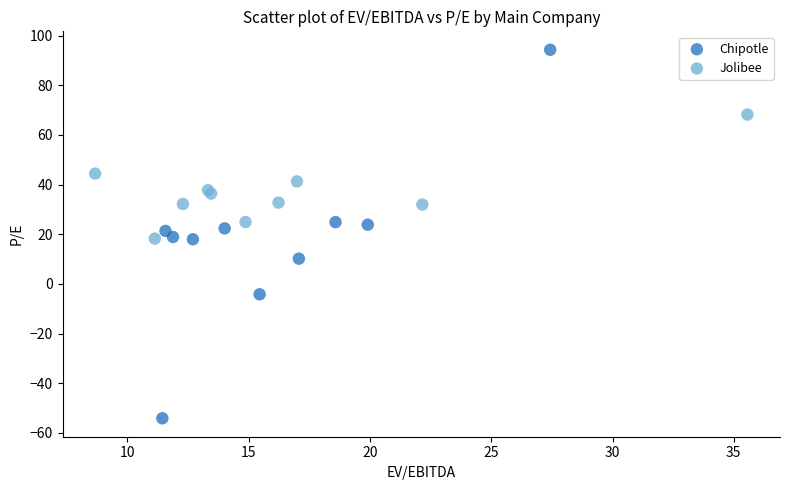

Which series reaches the maximum Y coordinate?

Chipotle